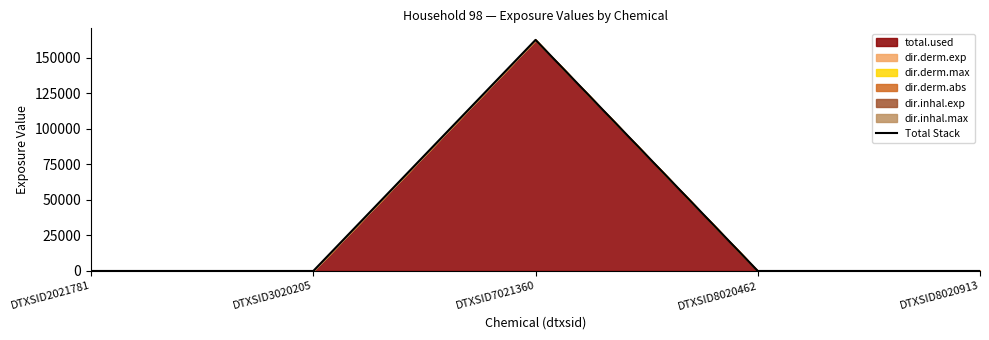

What is the difference between the maximum and minimum values?

162394.3